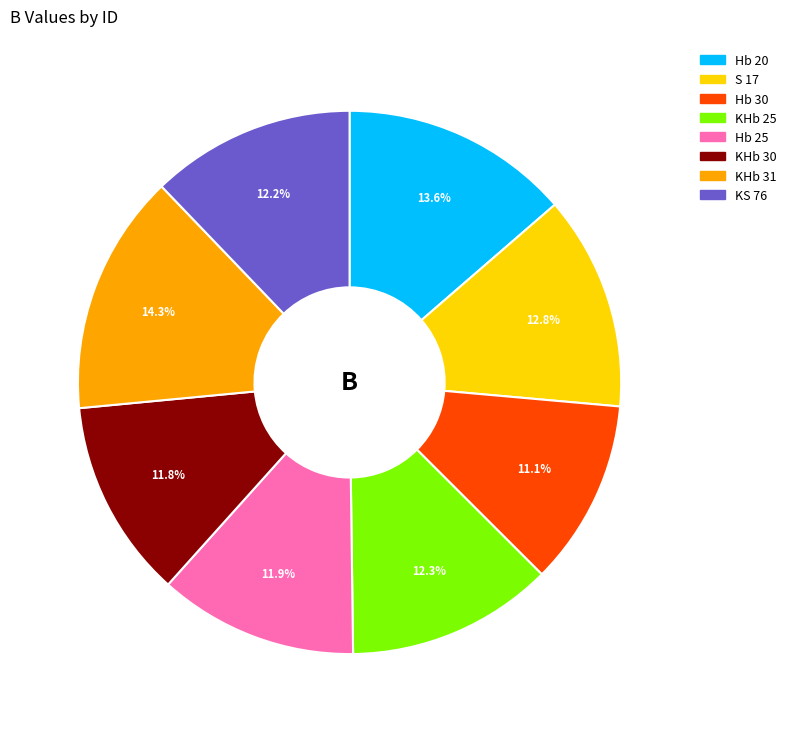

Is it true that KS 76 is 12% of the pie?

True